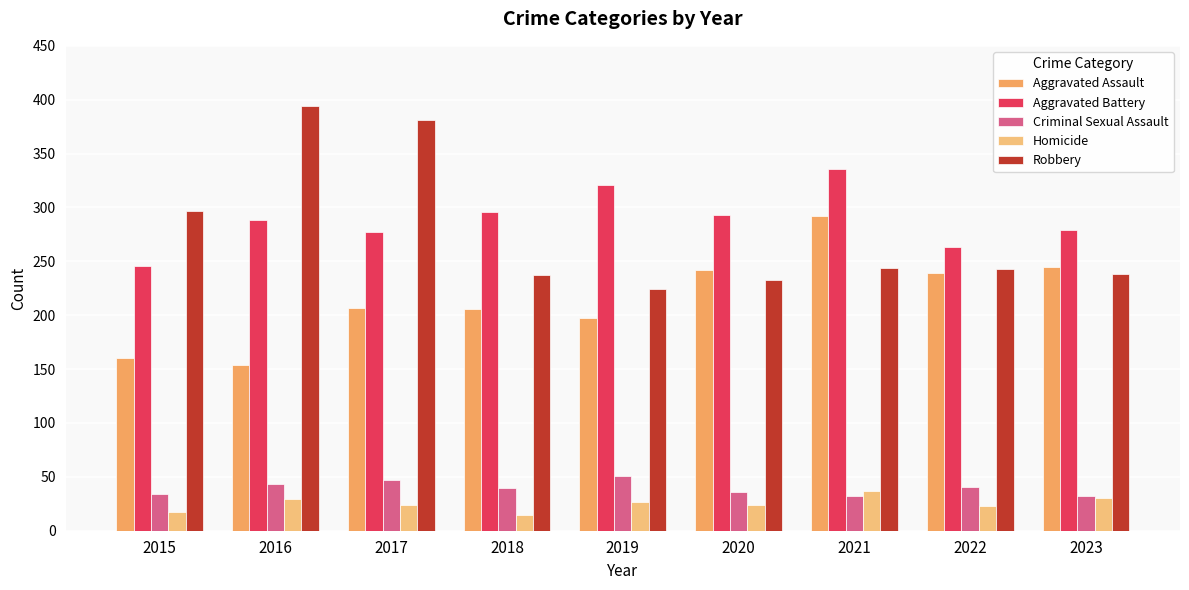

The value of Aggravated Battery at 2021 is 336. True or false?

True